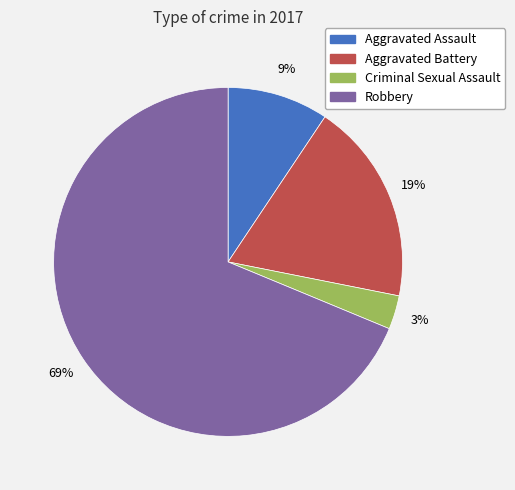

Is it true that Criminal Sexual Assault is 3% of the pie?

True